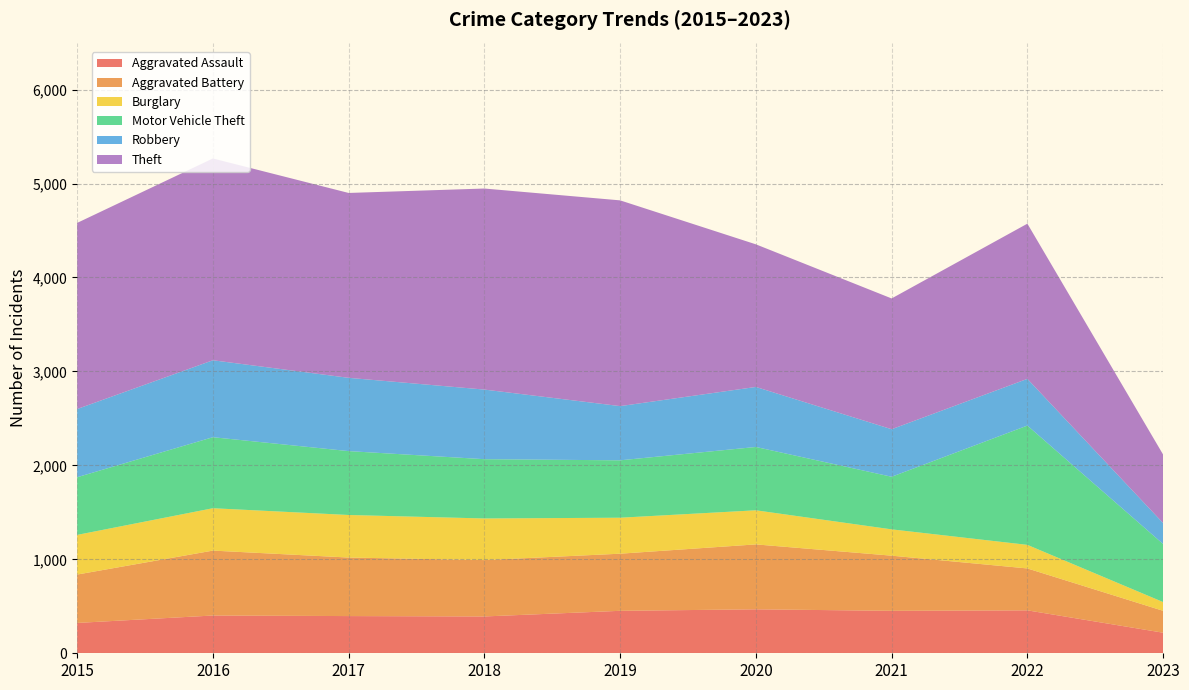

Reading right to left, transcribe all the data shown in this chart.

Aggravated Assault: 219	457	452	468	452	392	396	402	323
Aggravated Battery: 233	446	587	691	608	600	623	691	515
Burglary: 93	251	280	363	383	443	453	451	422
Motor Vehicle Theft: 618	1270	560	674	611	631	680	756	614
Robbery: 223	497	506	639	577	741	780	819	726
Theft: 729	1652	1392	1518	2190	2140	1968	2148	1981